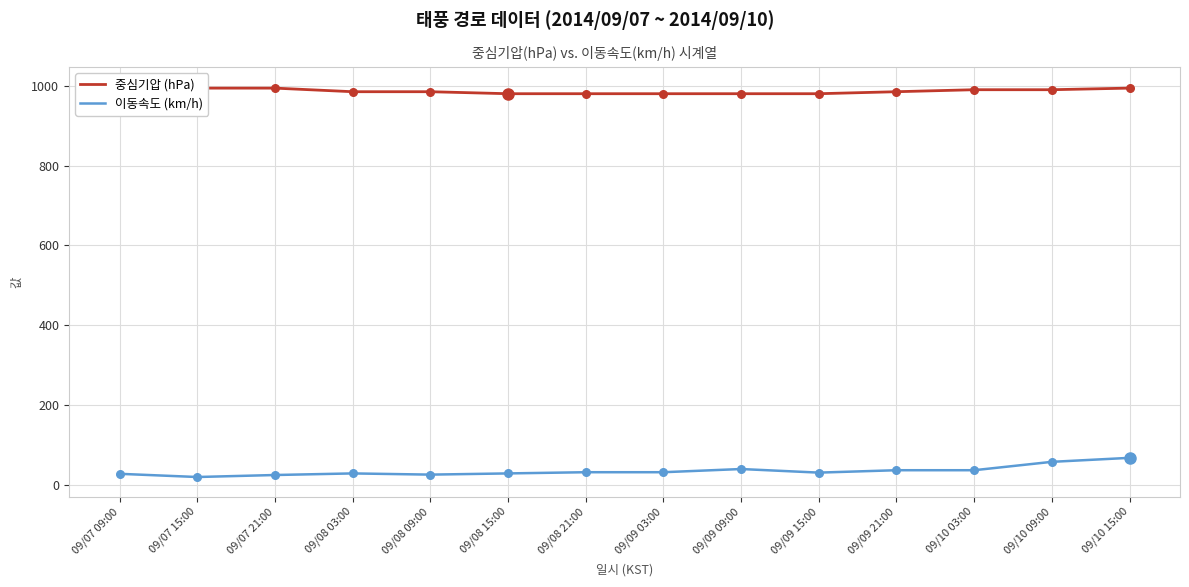

Which series contains the lowest Y value?

이동속도 (km/h)